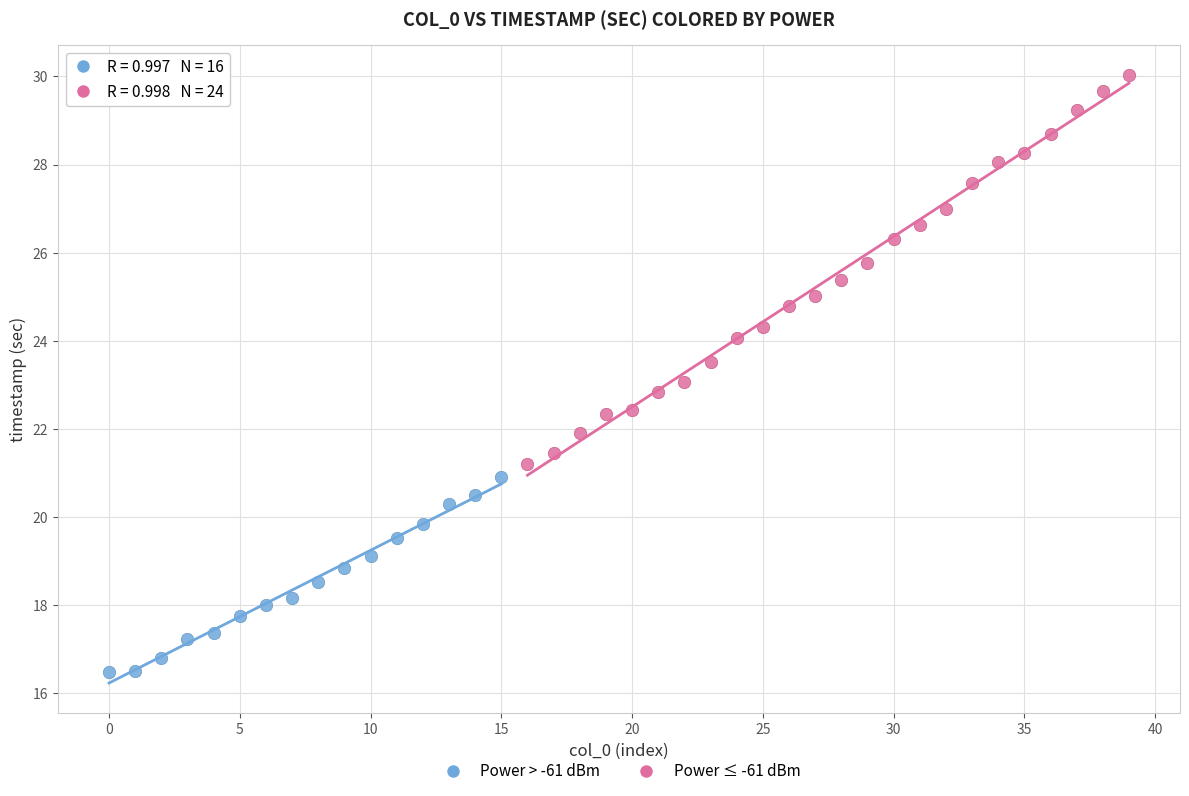

Which series contains the lowest Y value?

Power > -61 dBm